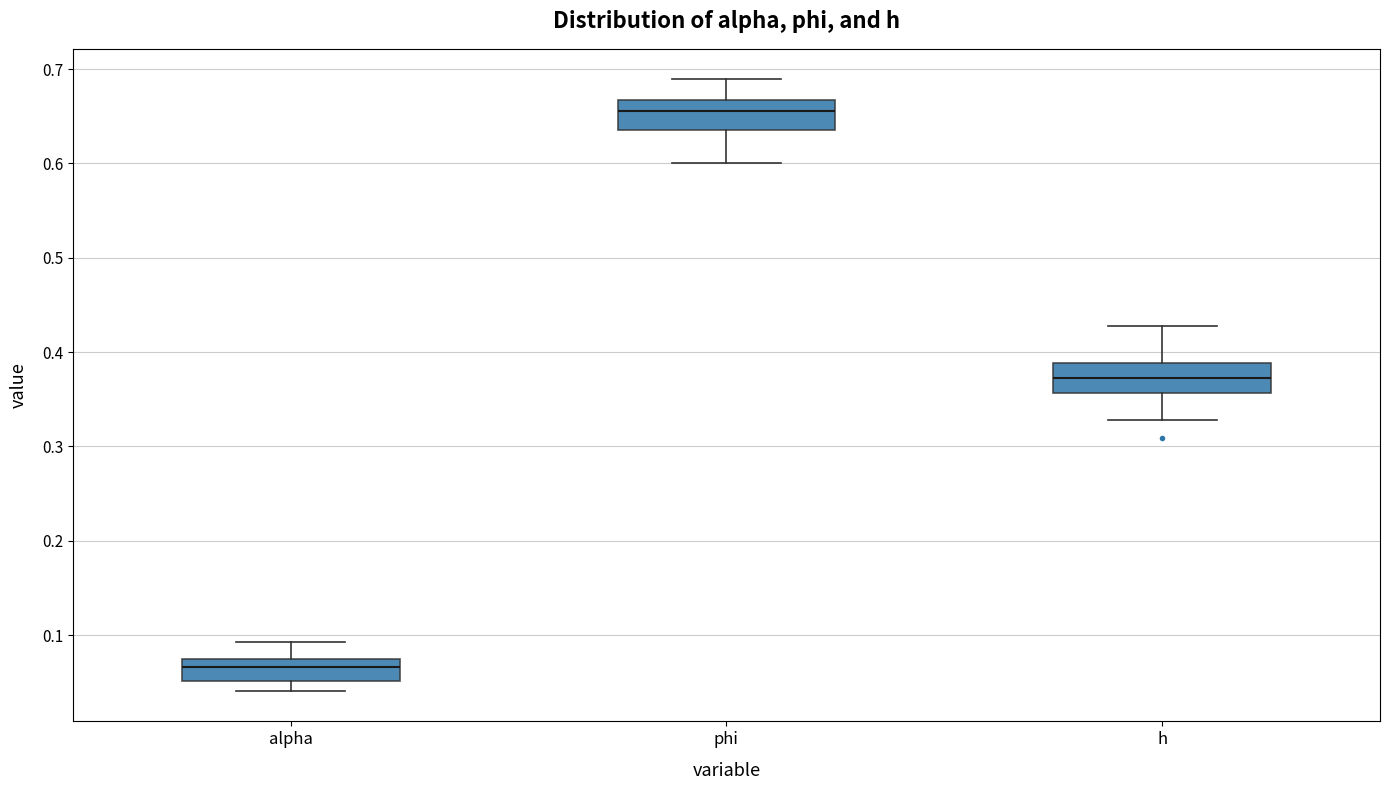

Reading left to right, read every box against the y-axis: the position of its median line, the range the box covers, and the ends of its whiskers. The values are not printed on the chart, so give them approximately, as read against the axis.

alpha: median 0.07 (inside the box), box 0.05 to 0.07, whiskers 0.04 to 0.09
phi: median 0.66, box 0.64 to 0.67, whiskers 0.60 to 0.69
h: median 0.37, box 0.36 to 0.39, whiskers 0.33 to 0.43